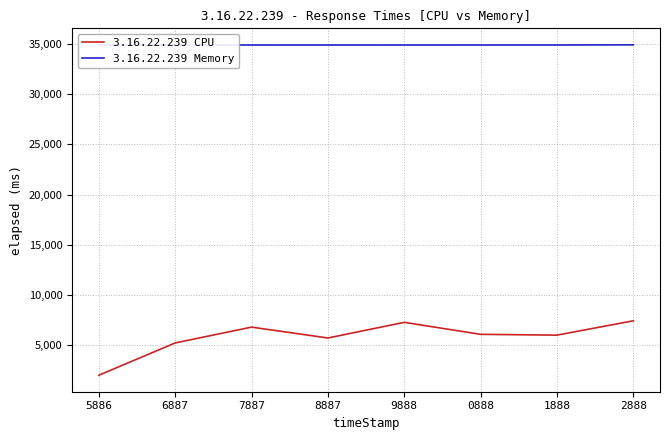

Reading left to right, transcribe all the data shown in this chart.

3.16.22.239 CPU: 5886=2001	6887=5216	7887=6792	8887=5710	9888=7268	0888=6075	1888=5994	2888=7421
3.16.22.239 Memory: 5886=34904	6887=34903	7887=34905	8887=34905	9888=34905	0888=34906	1888=34907	2888=34922